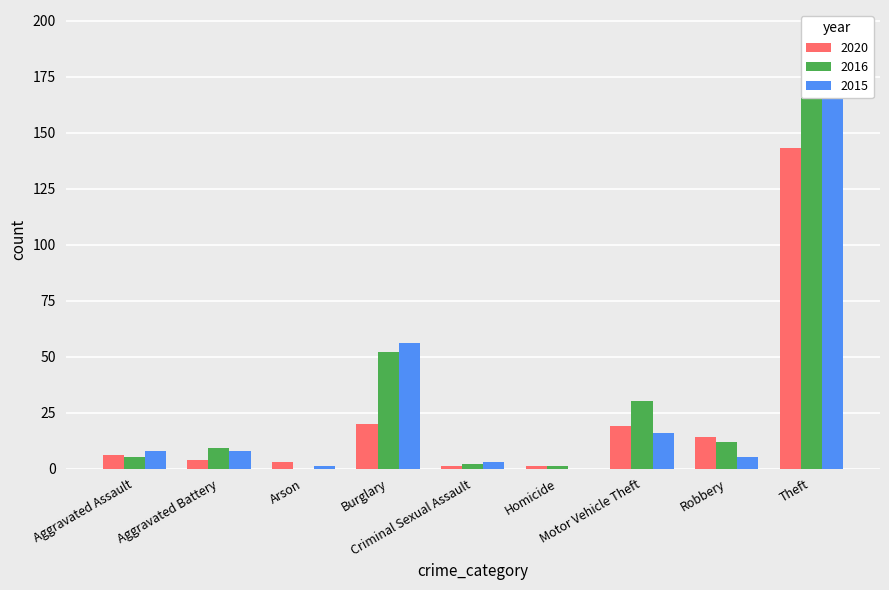

Between Aggravated Assault and Aggravated Battery, which series saw the biggest shift?

2016